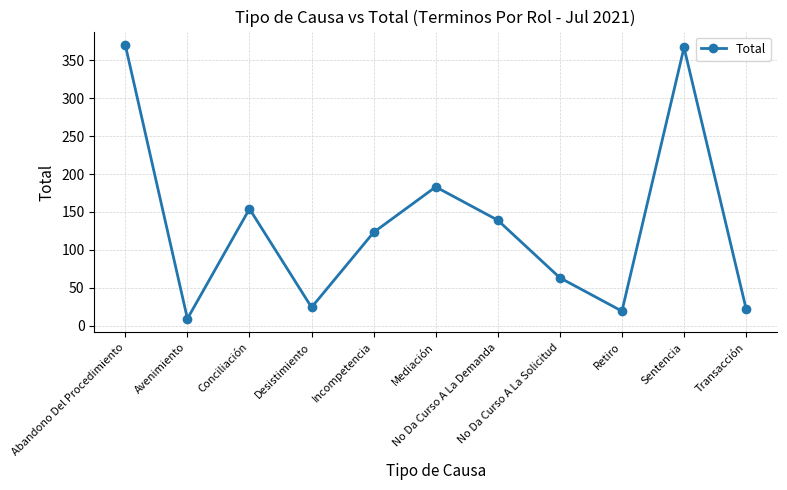

What is the minimum value shown in the chart?

9